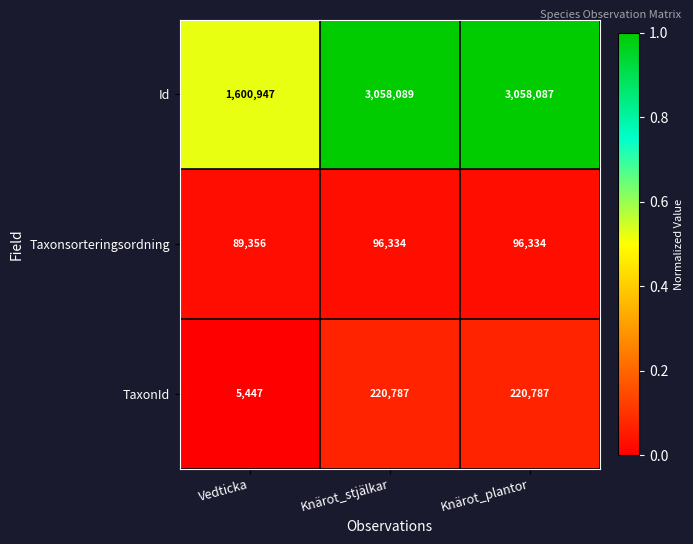

What is the difference between the highest and lowest values at Knärot_plantor?

2961753